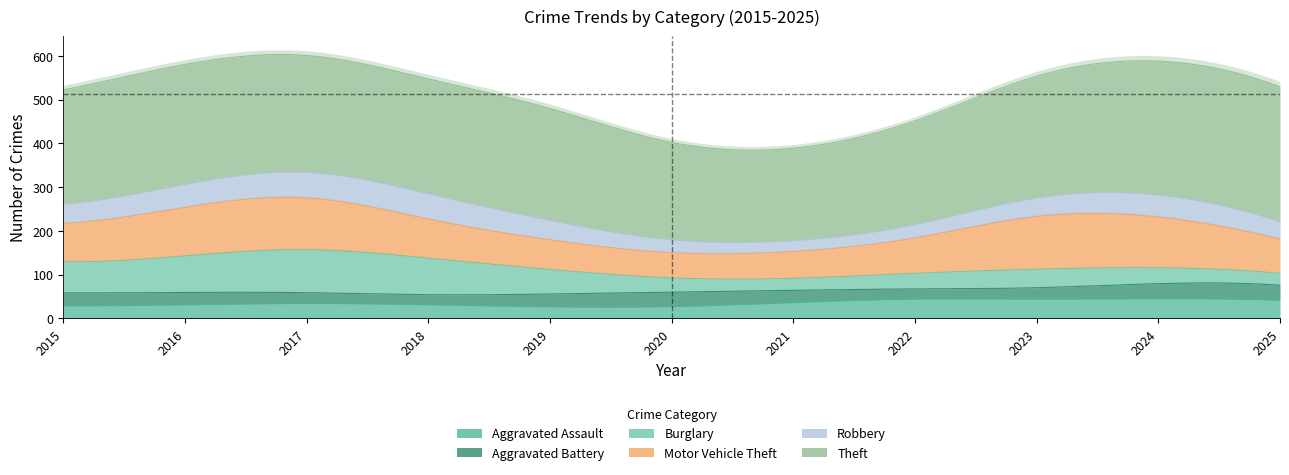

What is the value of the Aggravated Battery point at the 8th from the left?

22